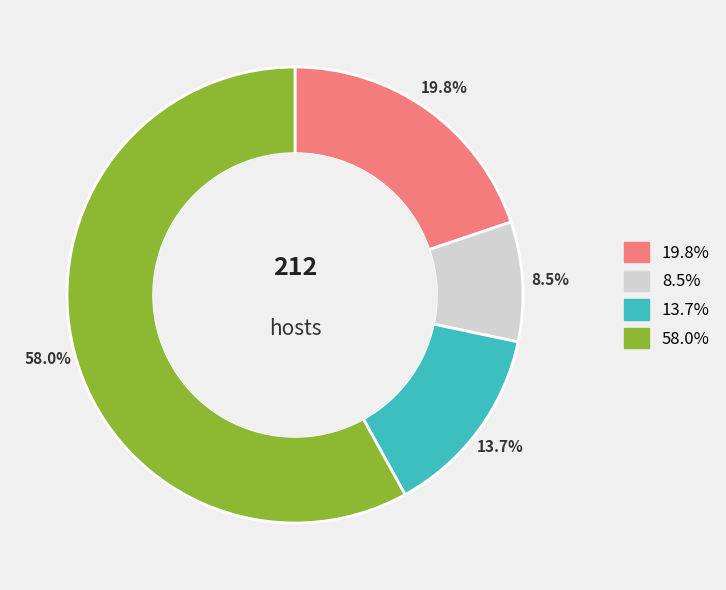

Is there a majority slice in this chart?

Yes